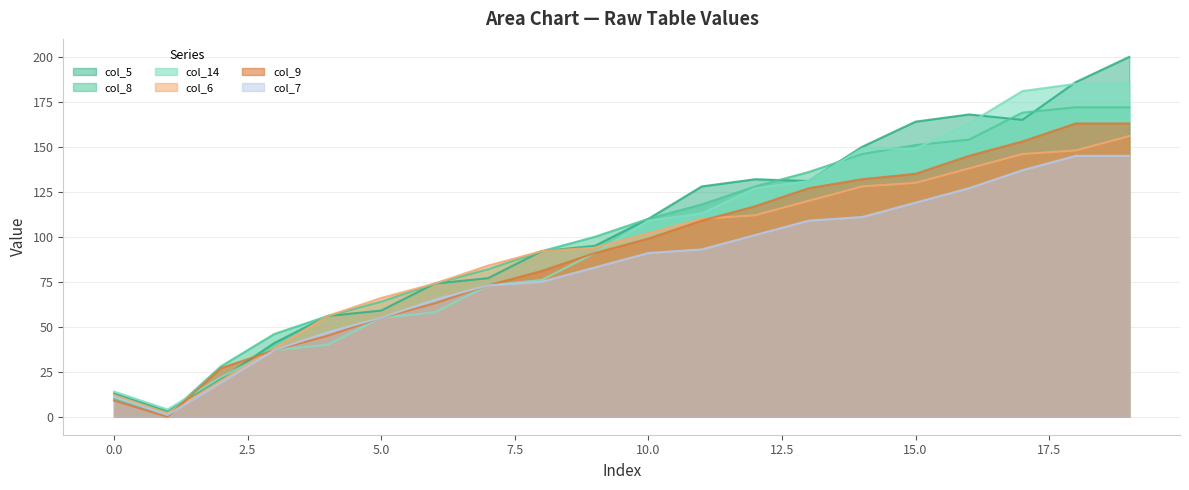

True or false: col_5 has a value of 102 at 6.

False